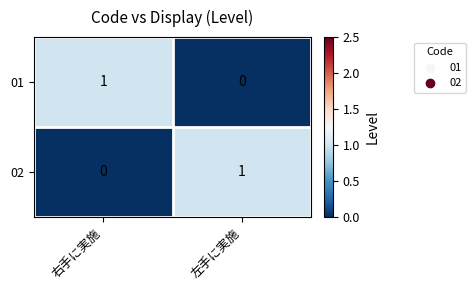

At which label does 01 reach its peak?

右手に実施